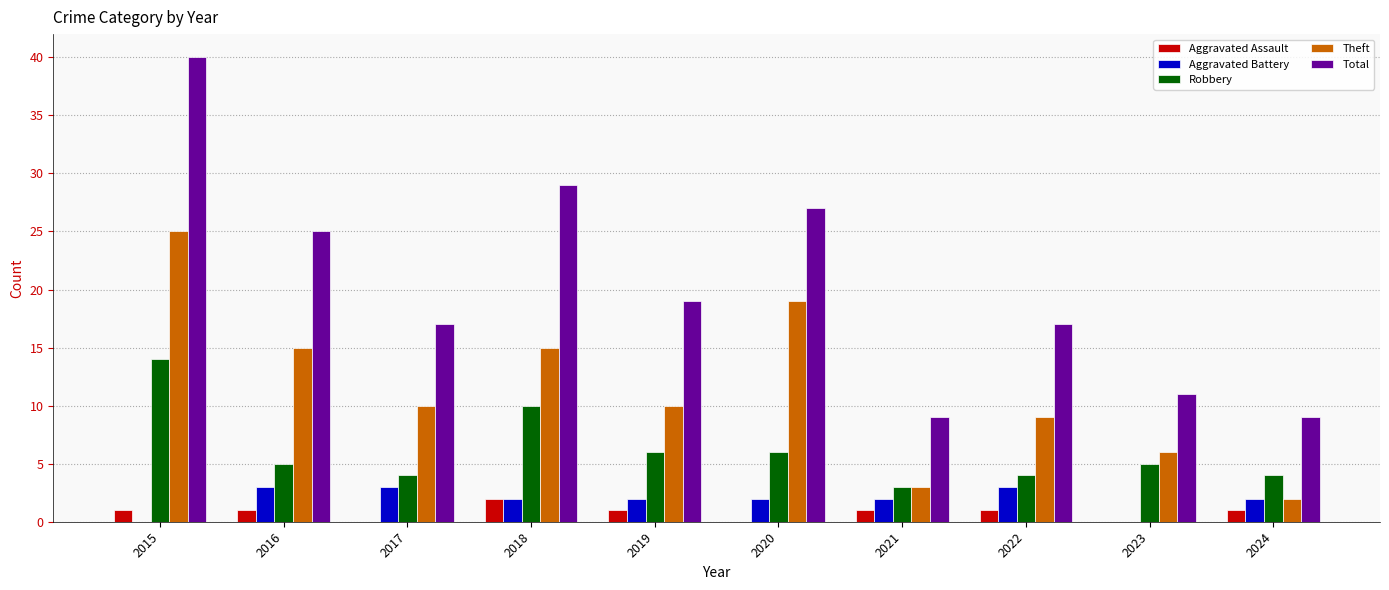

Count the Aggravated Assault values in the range 0 to 1.

9